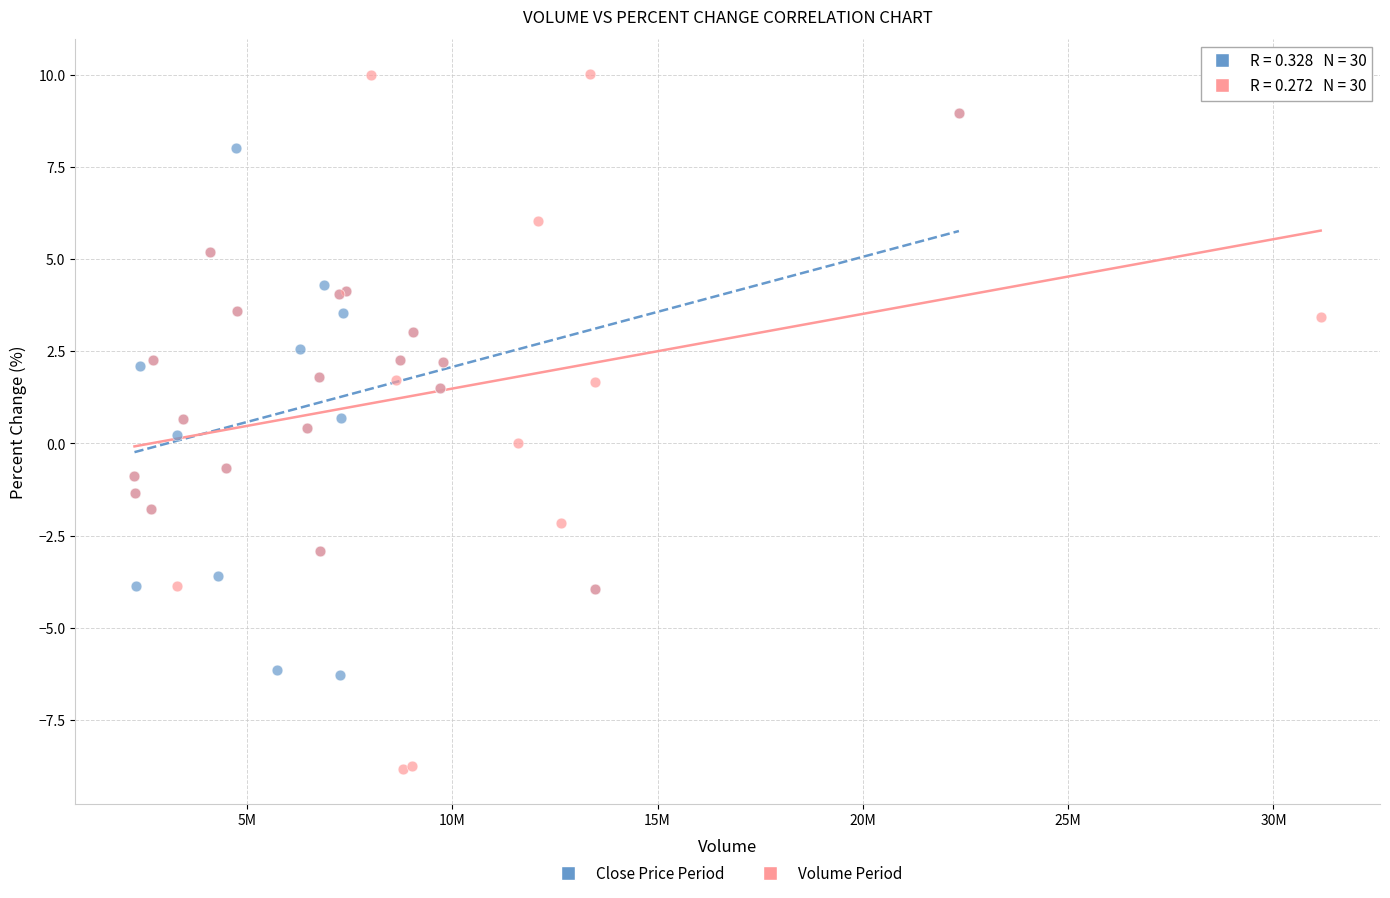

Which series has the widest spread of Y values?

Volume Period